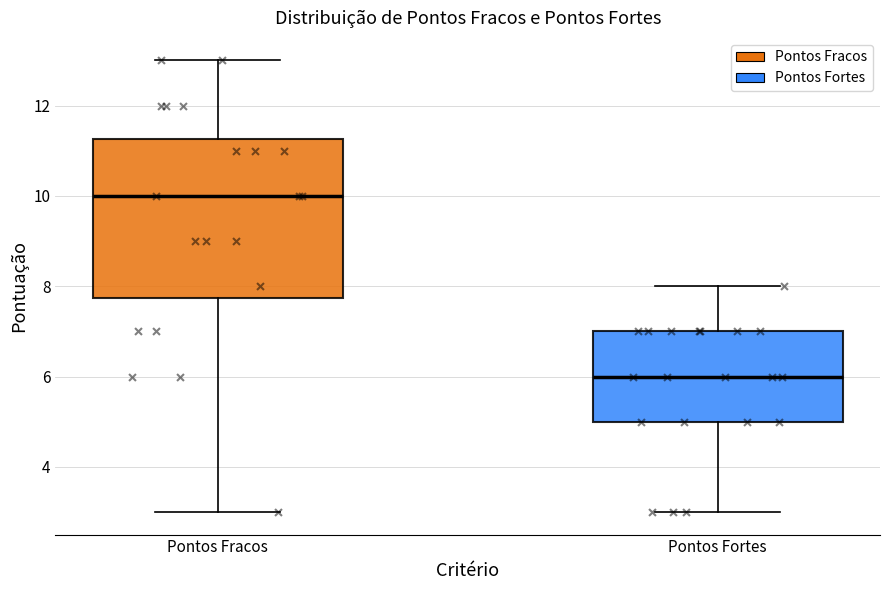

Comparing the boxes themselves (not the whiskers), which one is the tallest?

Pontos Fracos